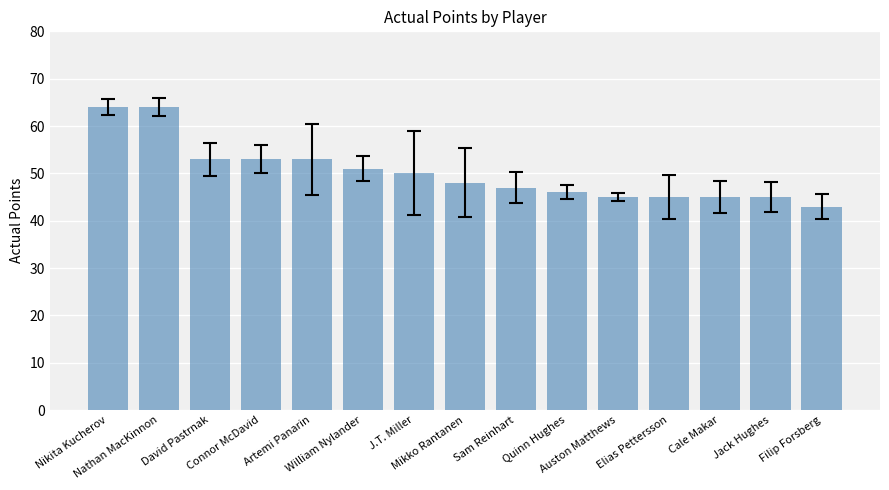

What is the maximum value shown in the chart?

64